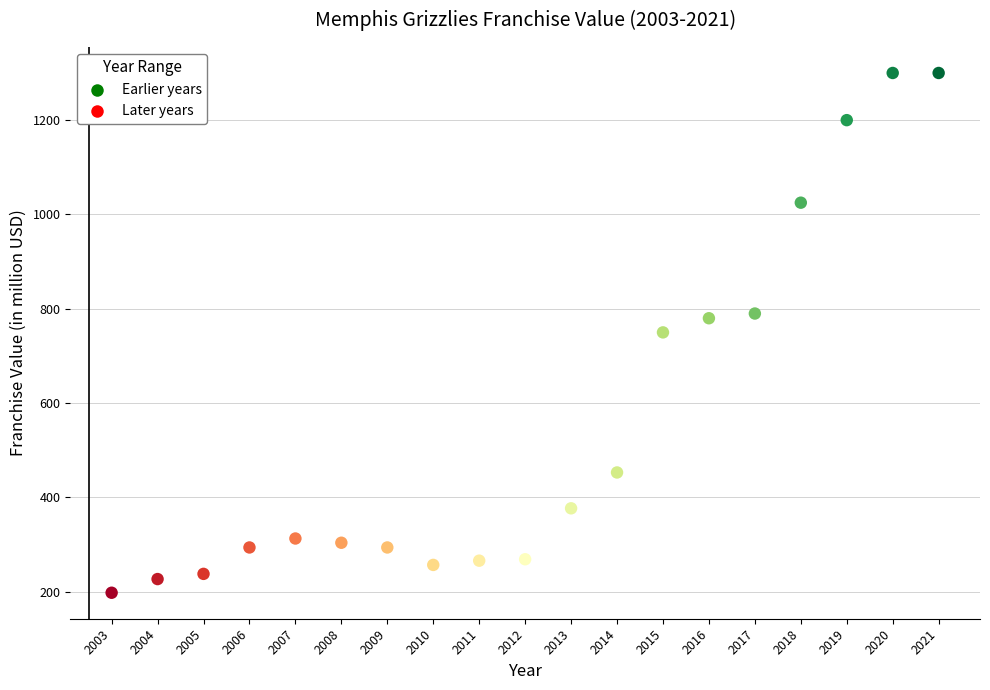

What is the range of Y values (max minus min)?

1102